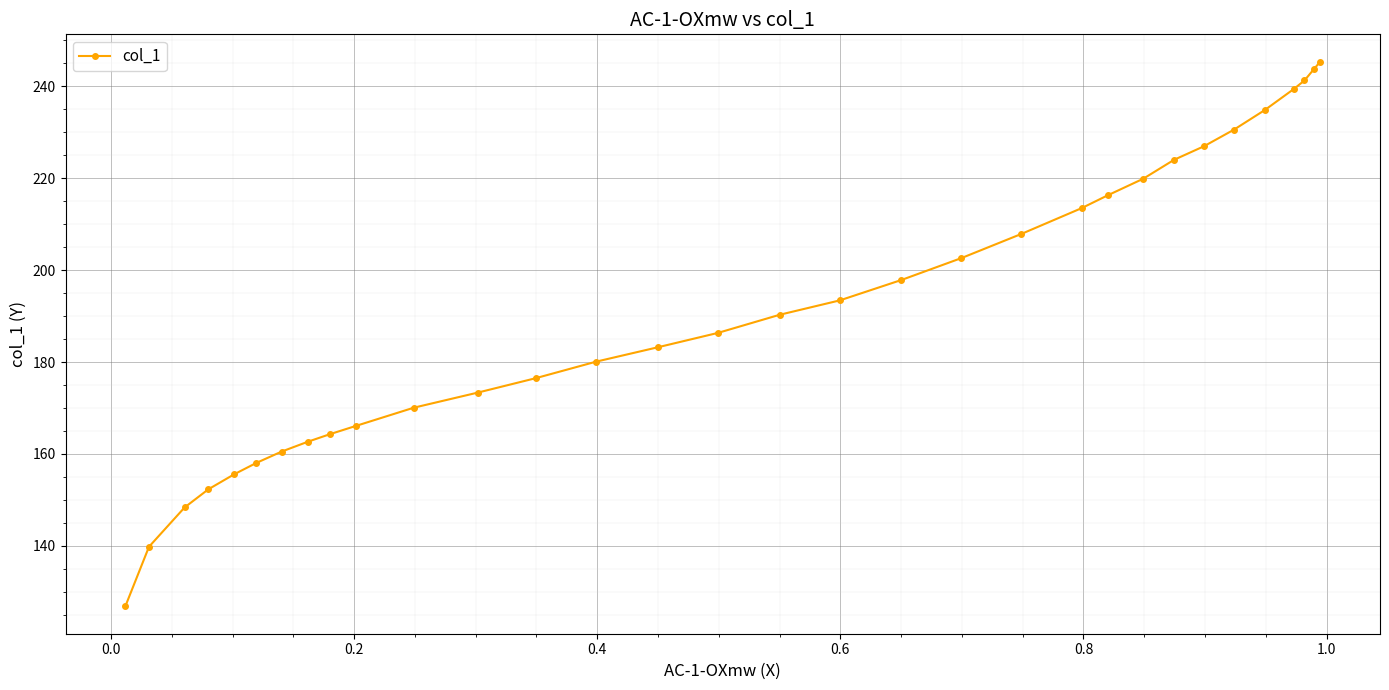

Reading left to right, what are all the values shown in this chart?

126.8	139.8	148.4	152.3	155.6	158.1	160.5	162.7	164.3	166.1	170.1	173.4	176.5	180.1	183.2	186.3	190.3	193.4	197.9	202.6	207.9	213.5	216.3	219.9	224.0	227.0	230.6	234.9	239.5	241.3	243.8	245.4